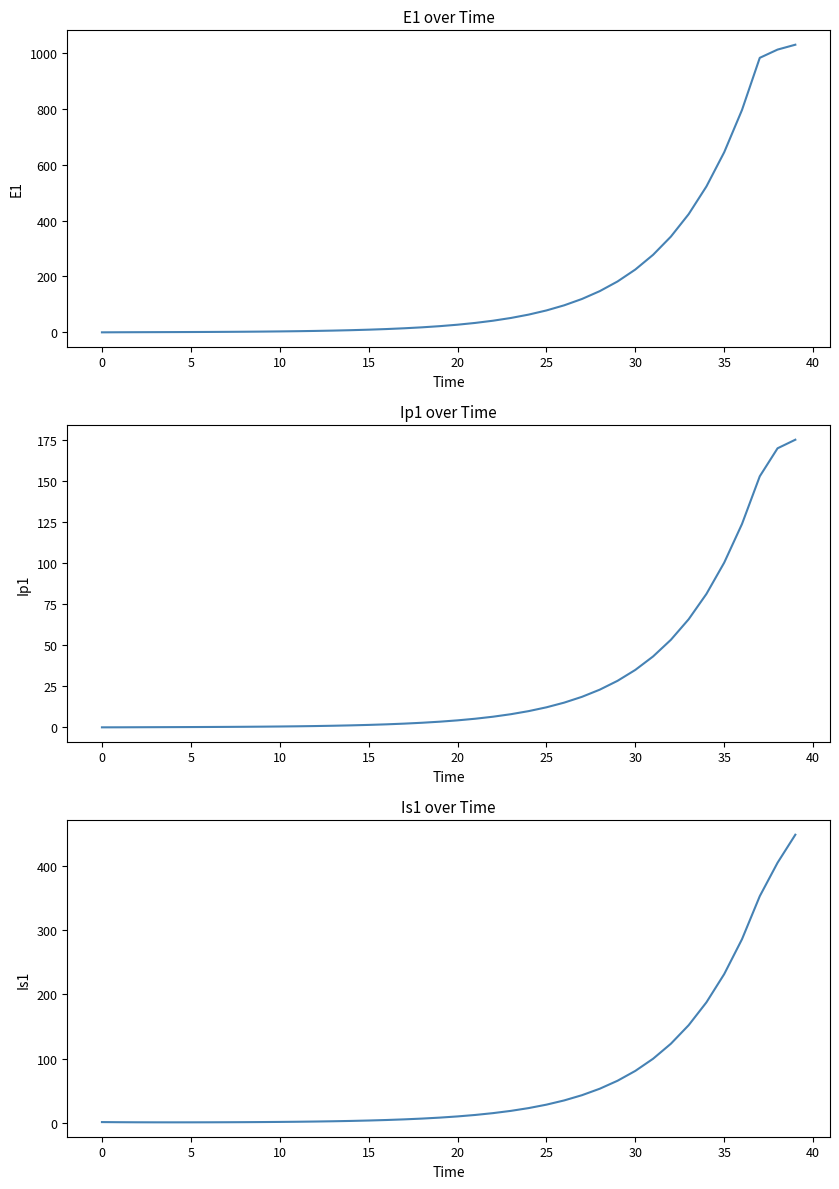

At 15, list the series in order from largest to smallest.

E1, Is1, Ip1